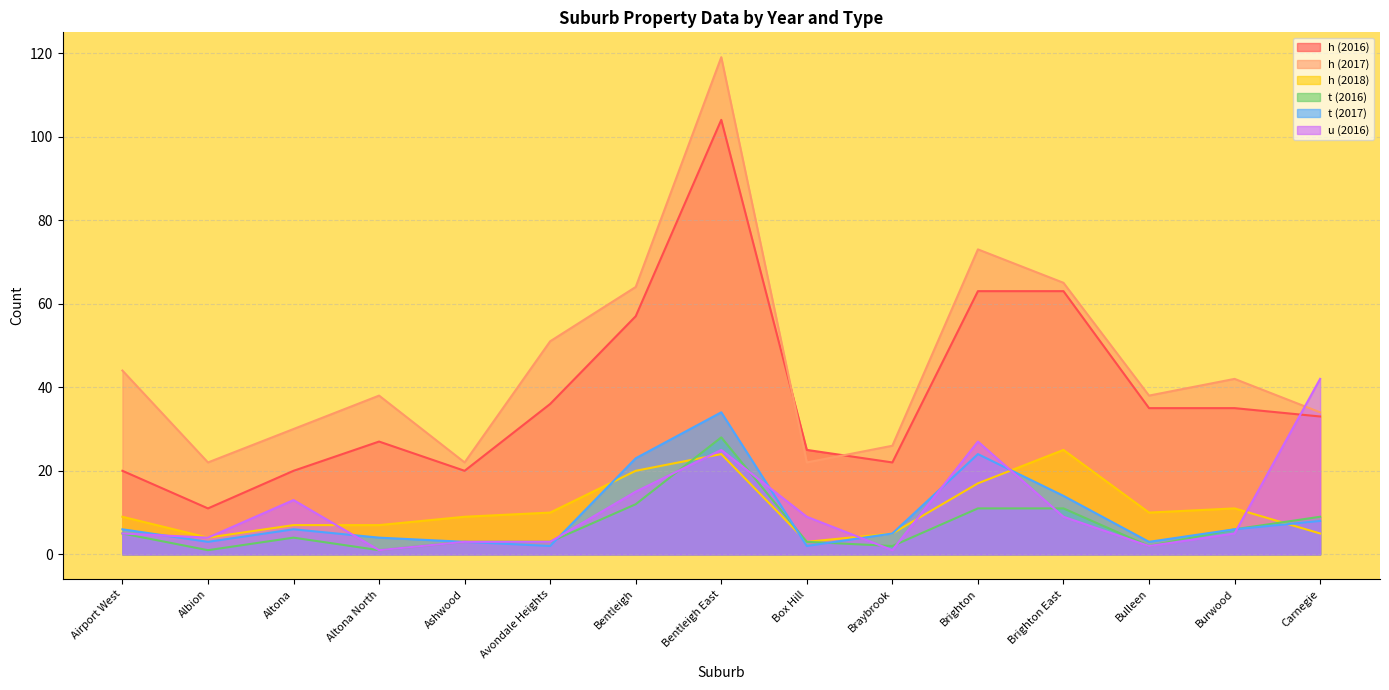

Where is the first local maximum for u (2016)?

Altona